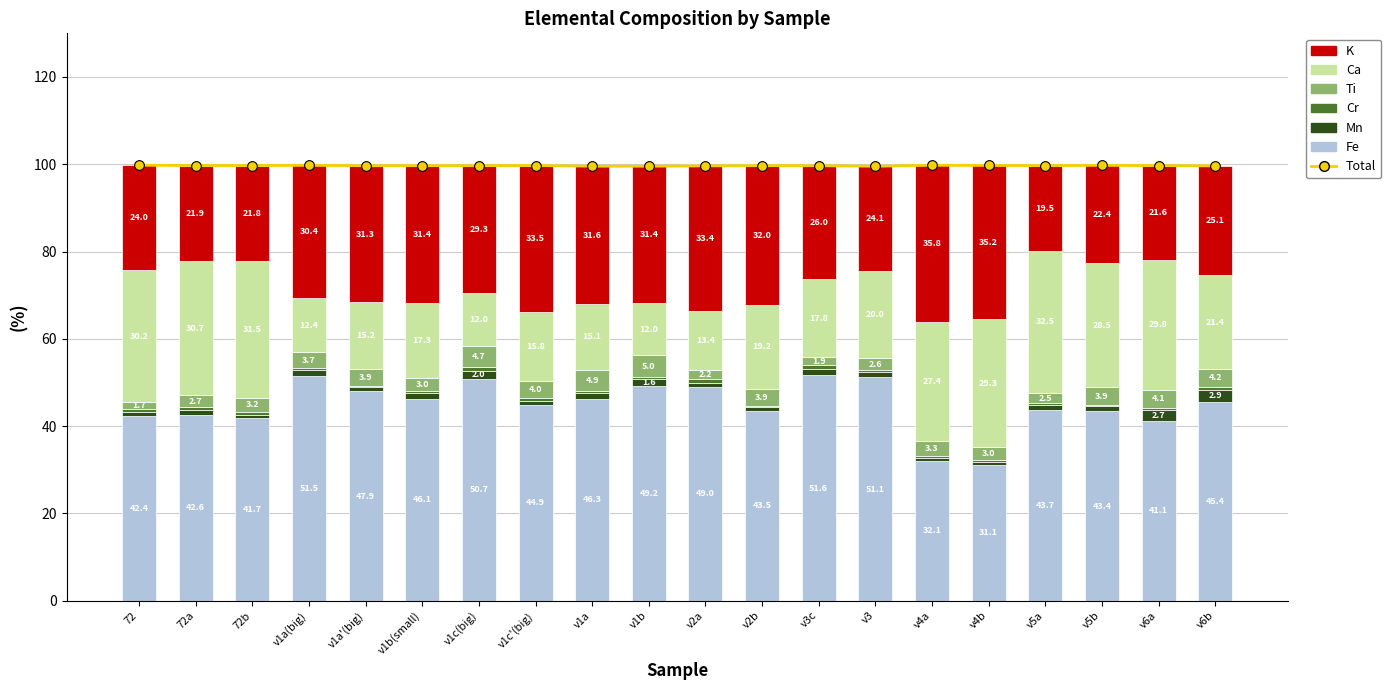

Between v1a'(big) and v2b, which is larger?

v2b